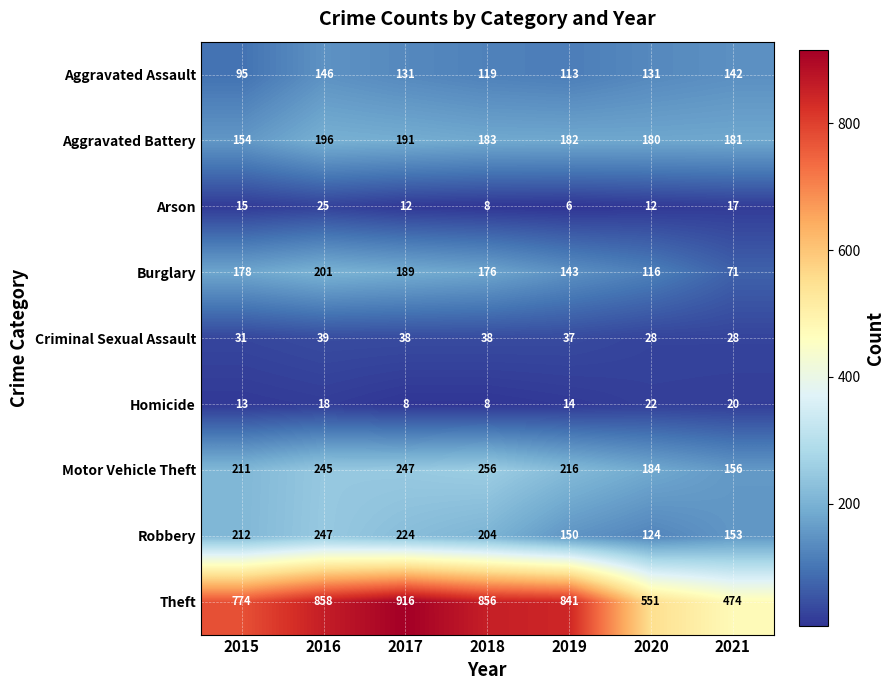

What is the difference between the highest and lowest values at 2019?

835